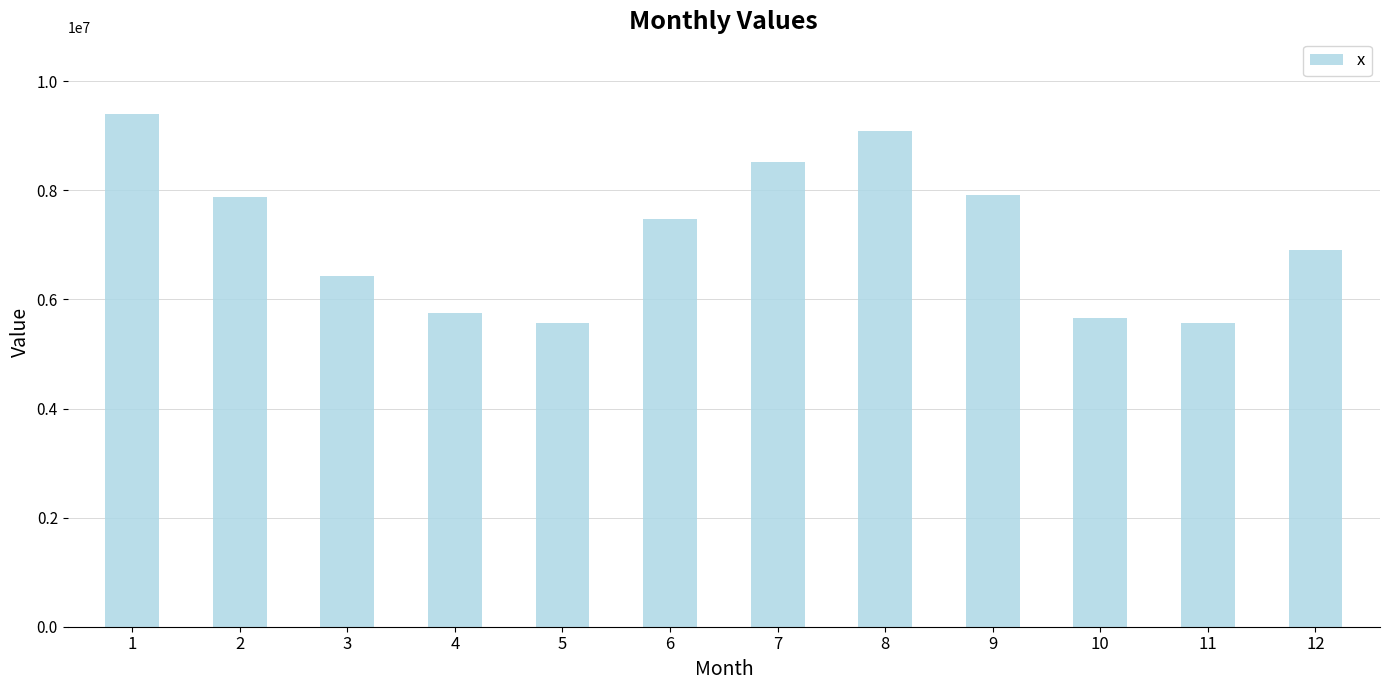

True or false: the data shows 4515205.9 at 2.

False